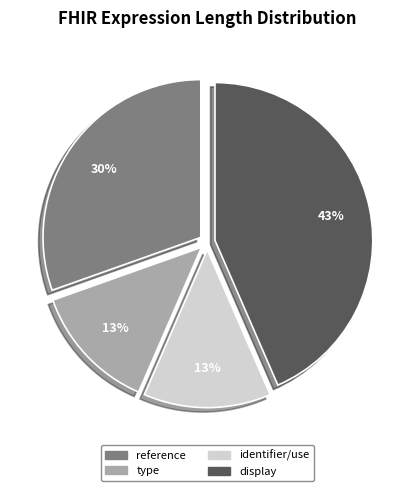

Which slice is the largest?

display